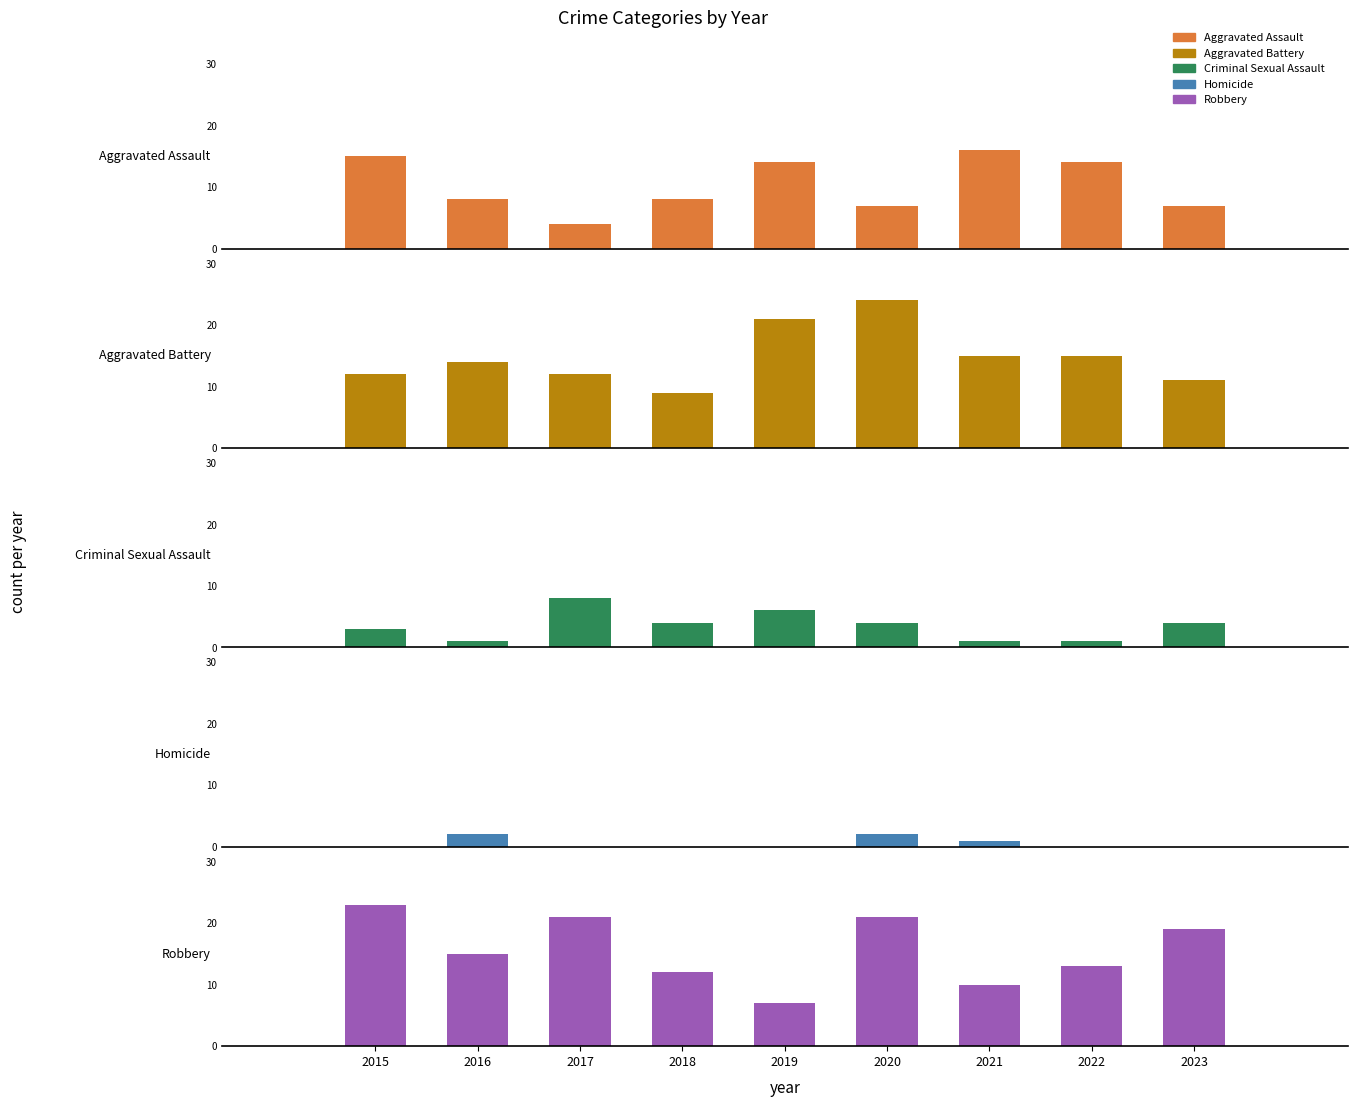

What is the average value of the Robbery series?

16